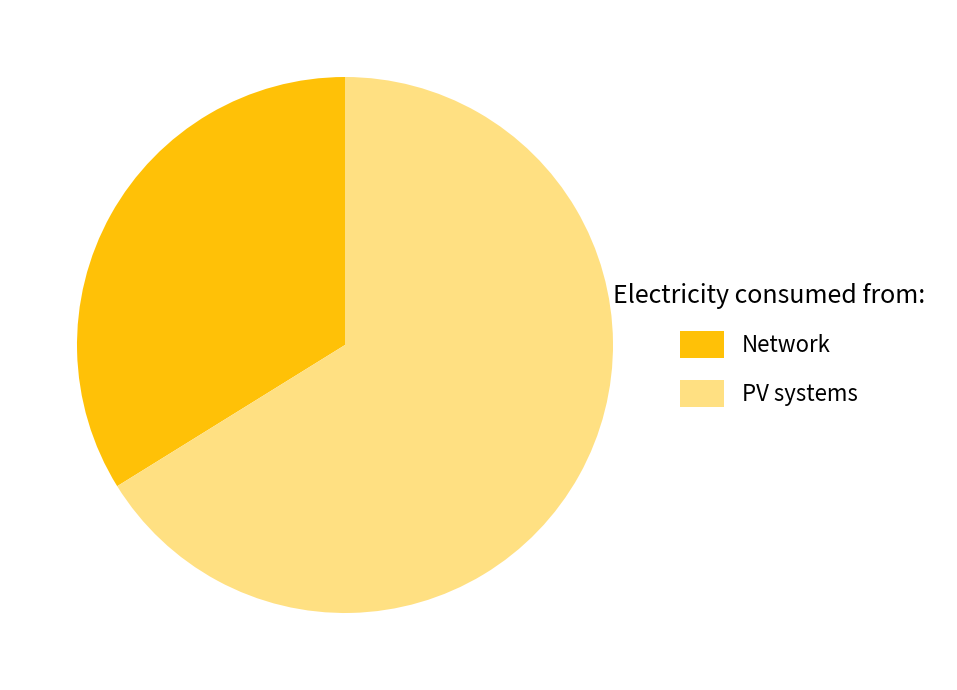

Count the number of slices in the pie.

2